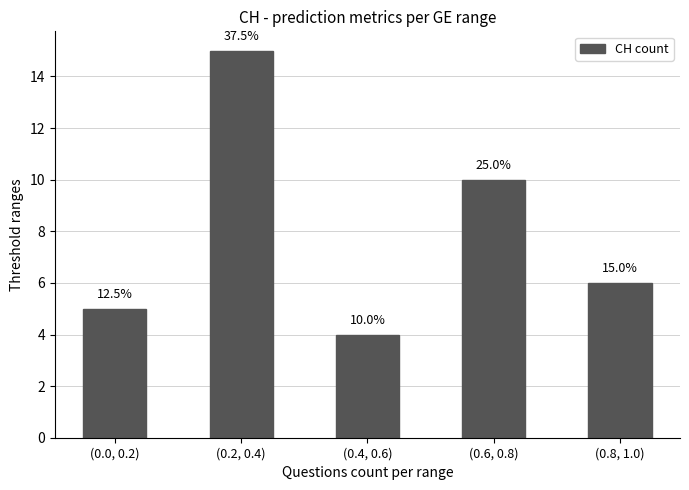

What is the difference between the maximum and minimum values?

11